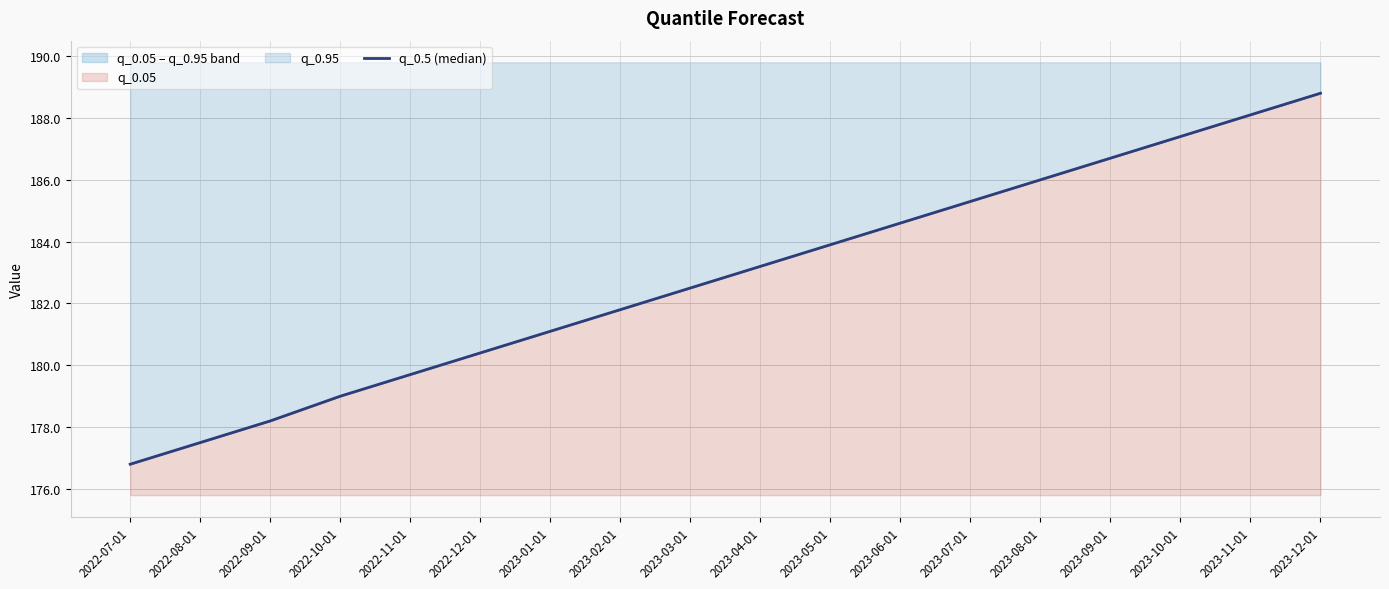

Where does the data first go above 183?

2023-04-01